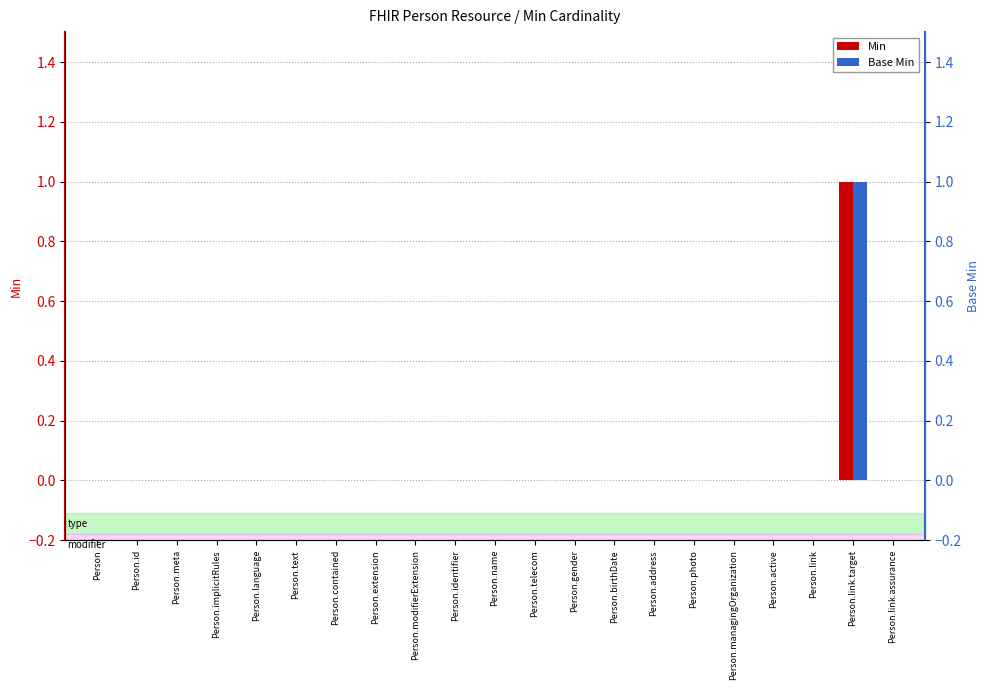

How many values in the Base Min series exceed 0?

1